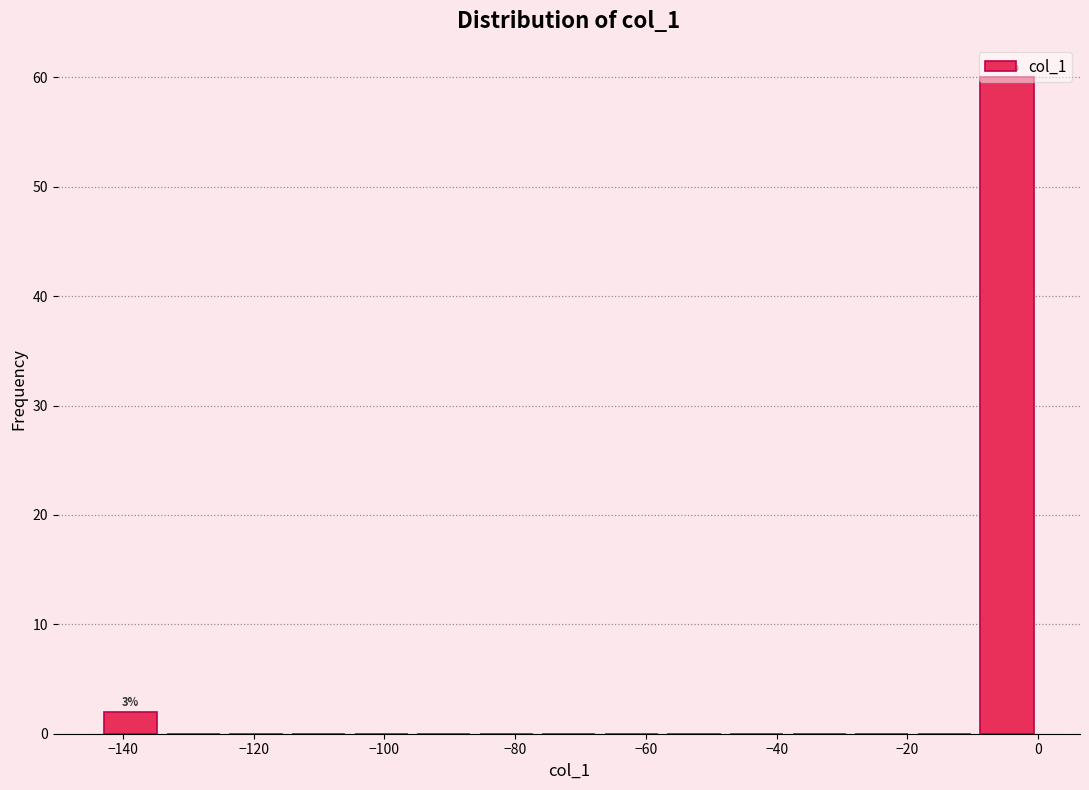

Over which range of the x-axis is the bar tallest?

-10 to 0